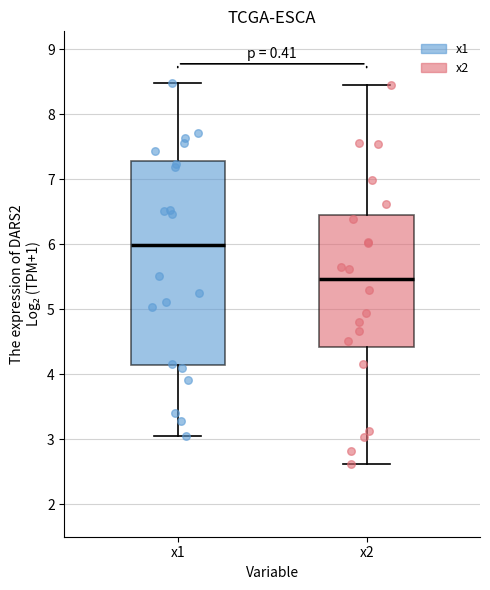

Which box is the tallest, from its lower edge to its upper edge?

x1